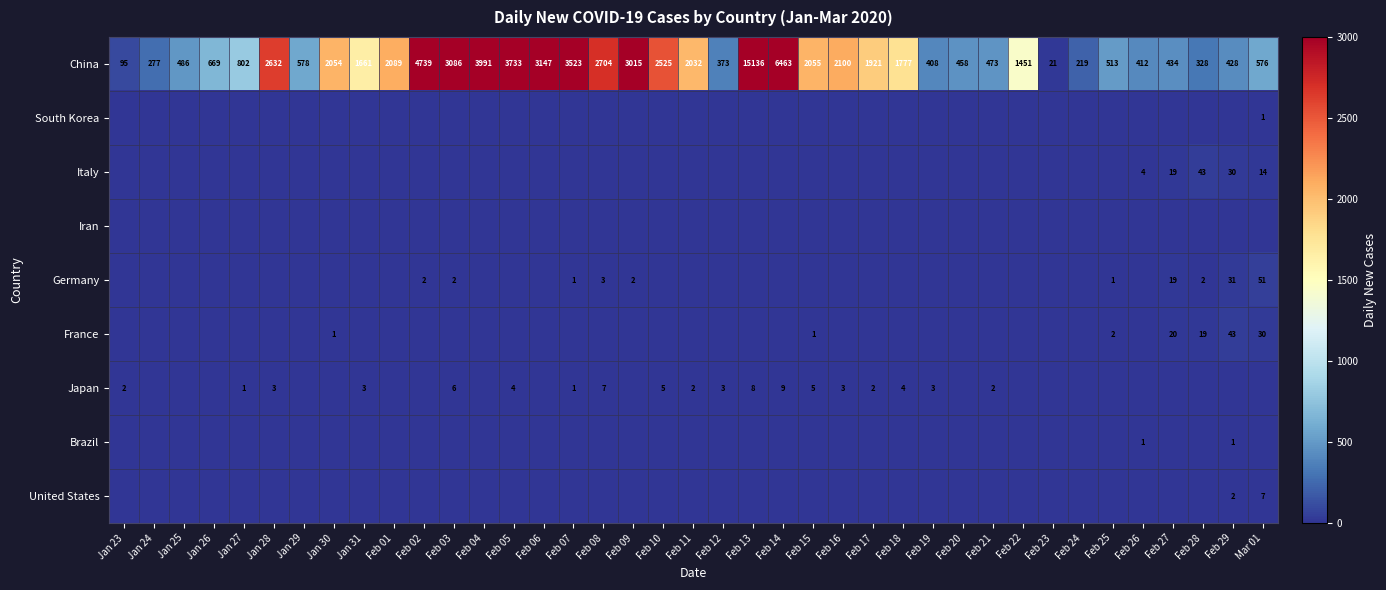

True or false: China has a value of 428 at Feb 29.

True